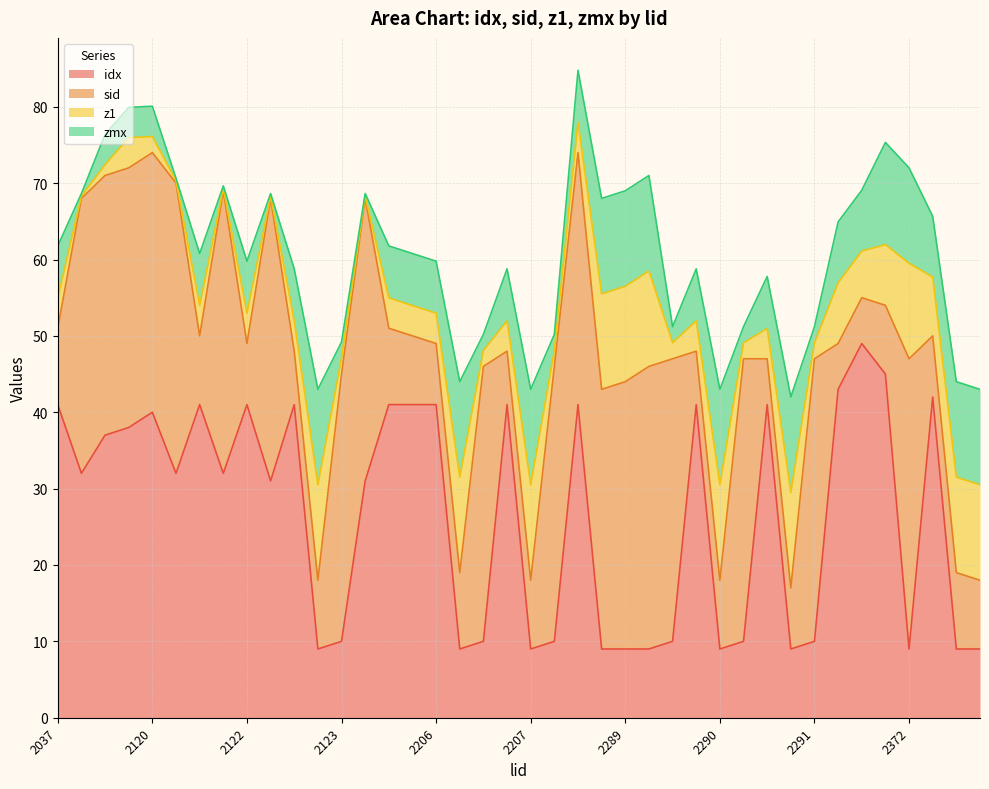

How many times do idx and z1 cross each other?

15